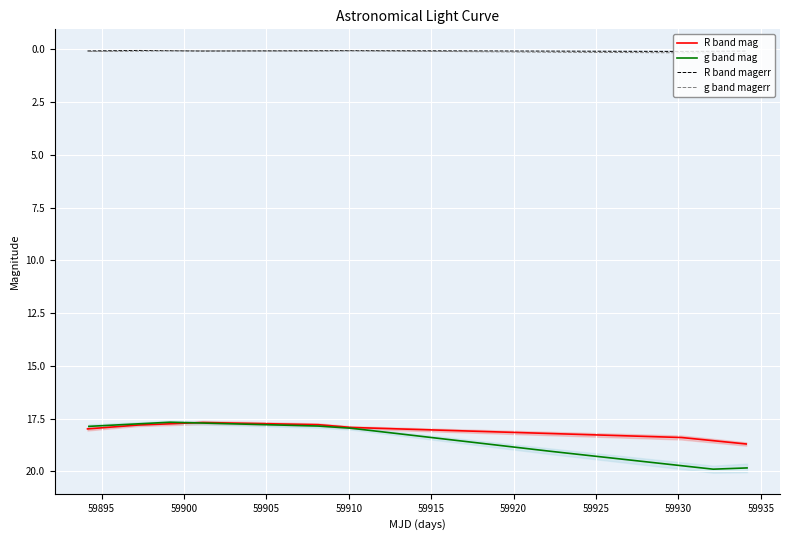

True or false: R band mag and R band magerr cross at least once.

False